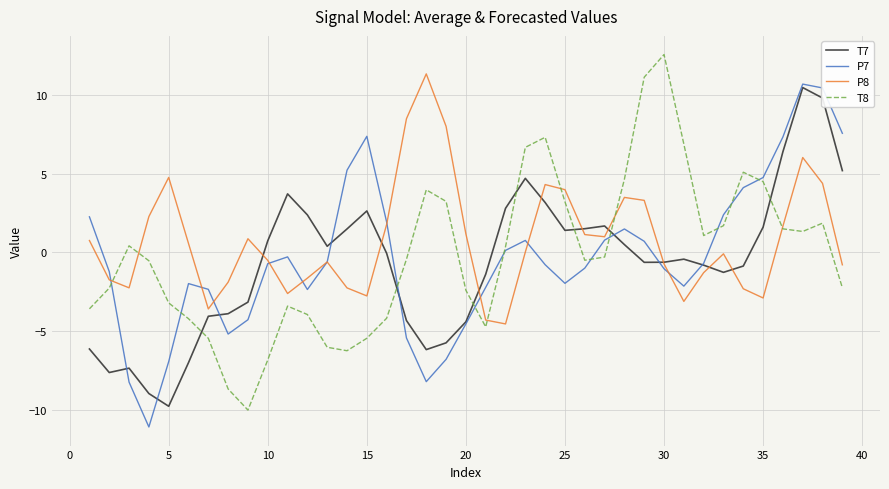

What is the difference between the maximum and minimum values in the P7 series?

21.8